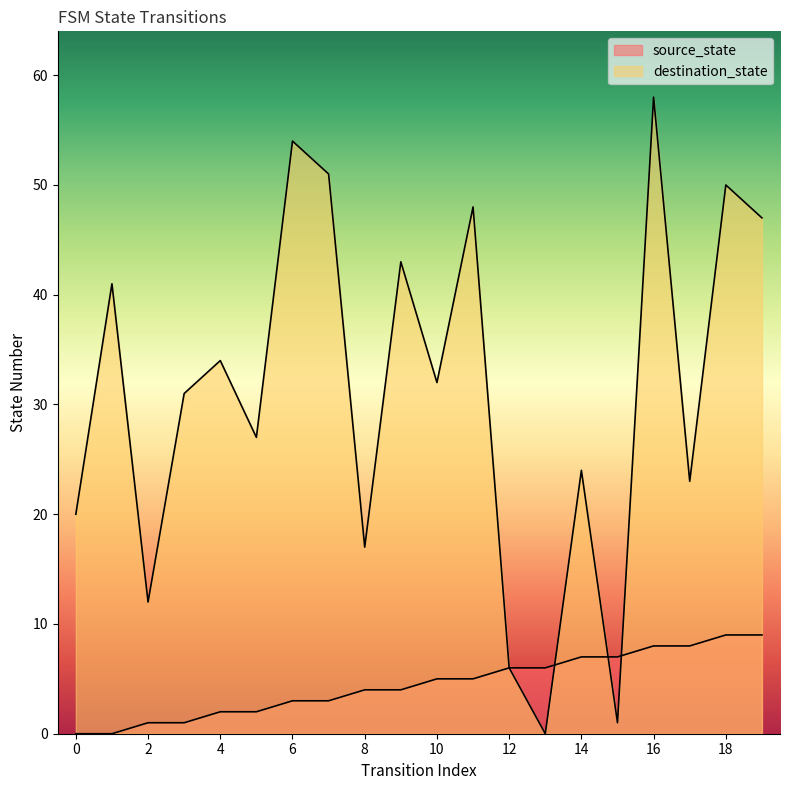

Reading left to right, what are all the values shown in this chart?

source_state: 0	0	1	1	2	2	3	3	4	4	5	5	6	6	7	7	8	8	9	9
destination_state: 20	41	12	31	34	27	54	51	17	43	32	48	6	0	24	1	58	23	50	47